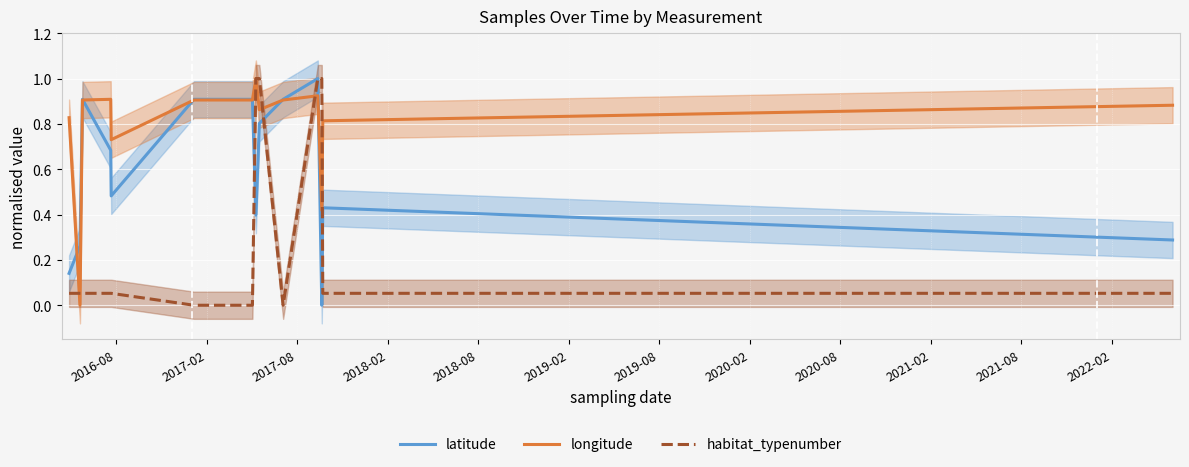

What are all the series names shown in the legend?

latitude, longitude, habitat_typenumber